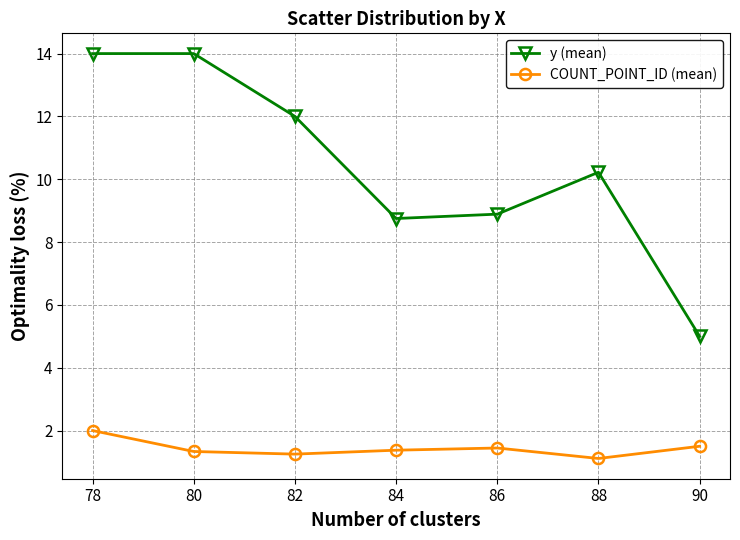

In COUNT_POINT_ID (mean), how many points are lower than both neighbors (excluding endpoints)?

2